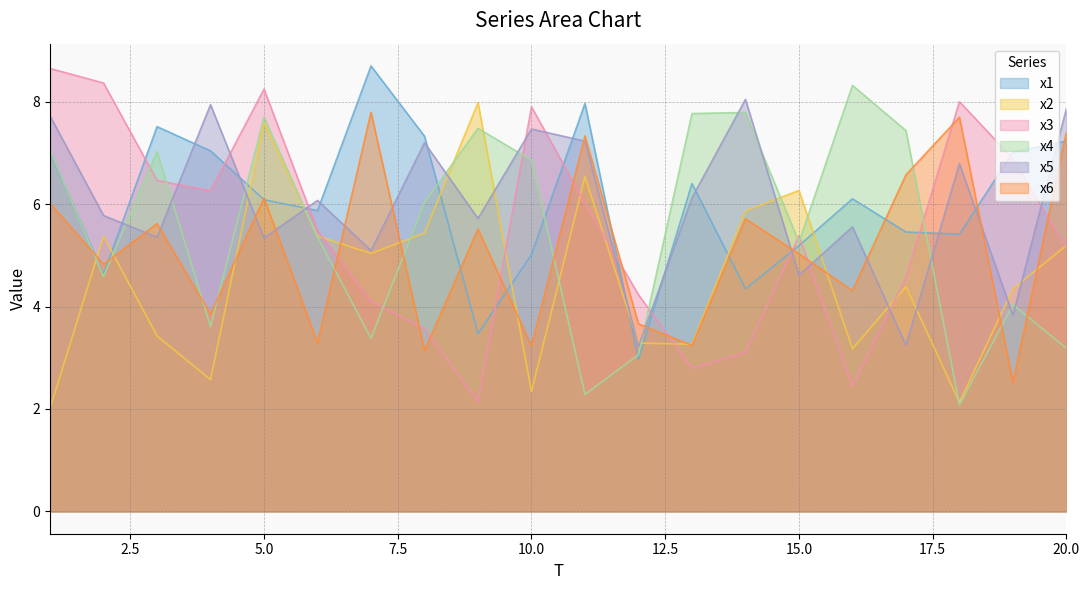

True or false: x4 and x2 intersect in this chart.

True